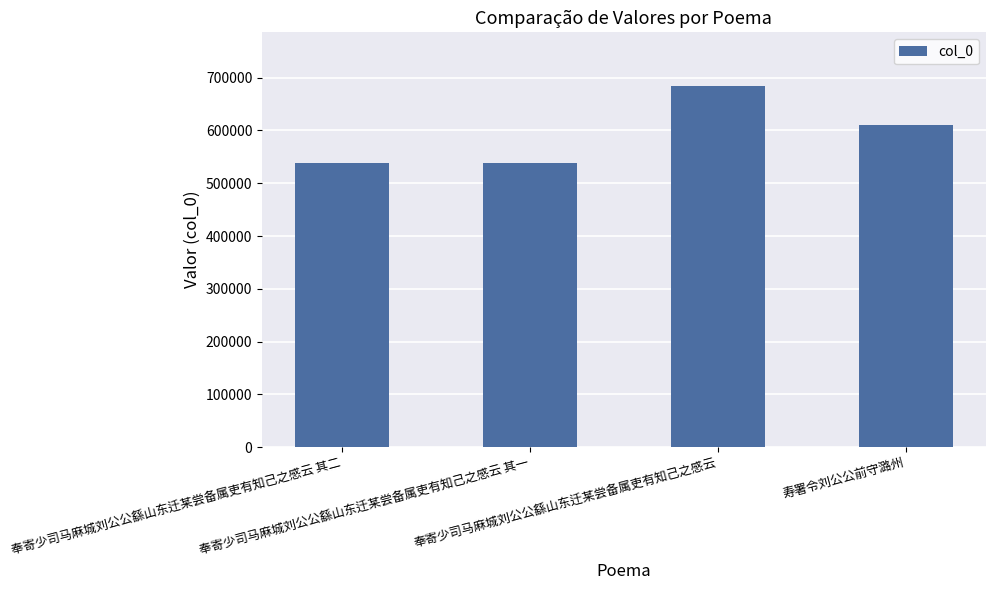

The value at 奉寄少司马麻城刘公公繇山东迁某尝备属吏有知己之感云 is 1002331. True or false?

False